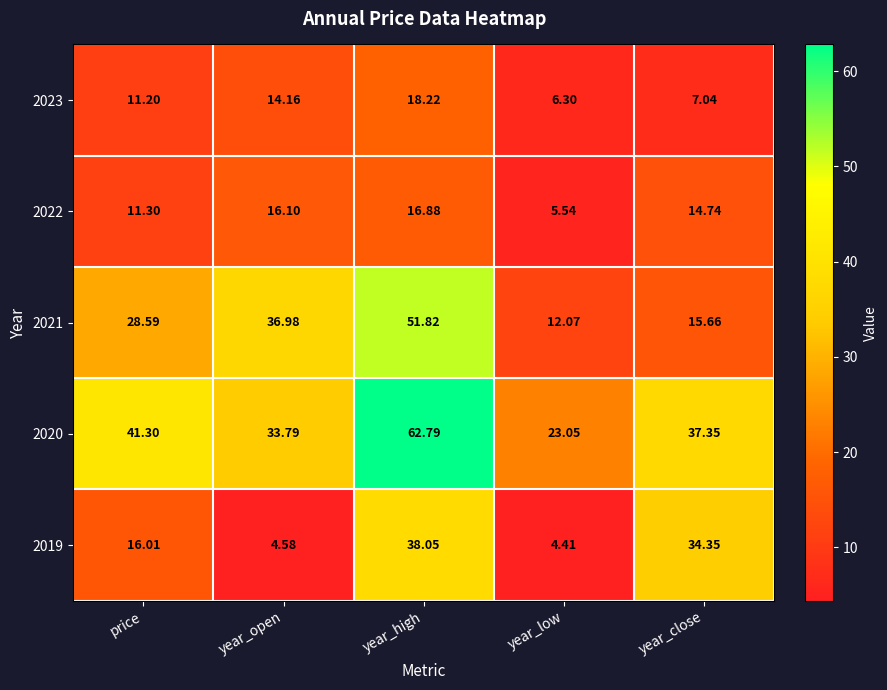

Which label corresponds to the smallest value in the chart?

year_low